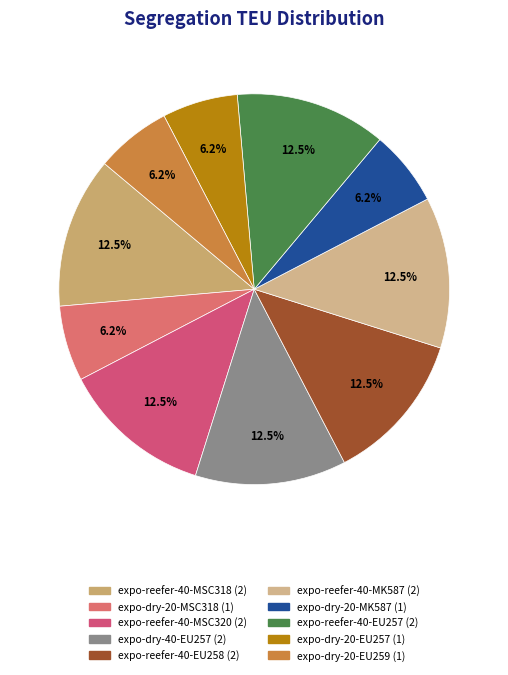

How many segments does this pie chart have?

10